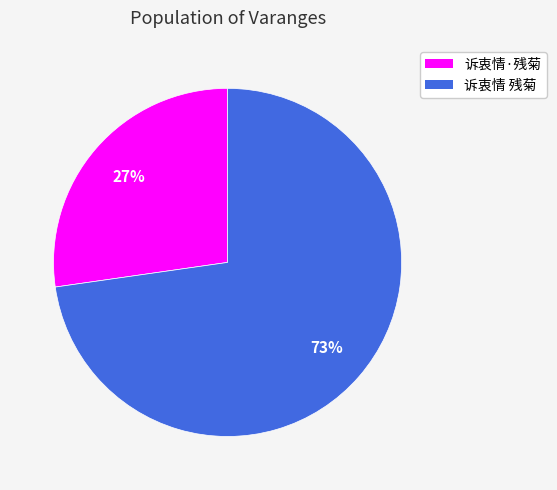

Rank the categories by value from highest to lowest.

诉衷情 残菊, 诉衷情·残菊